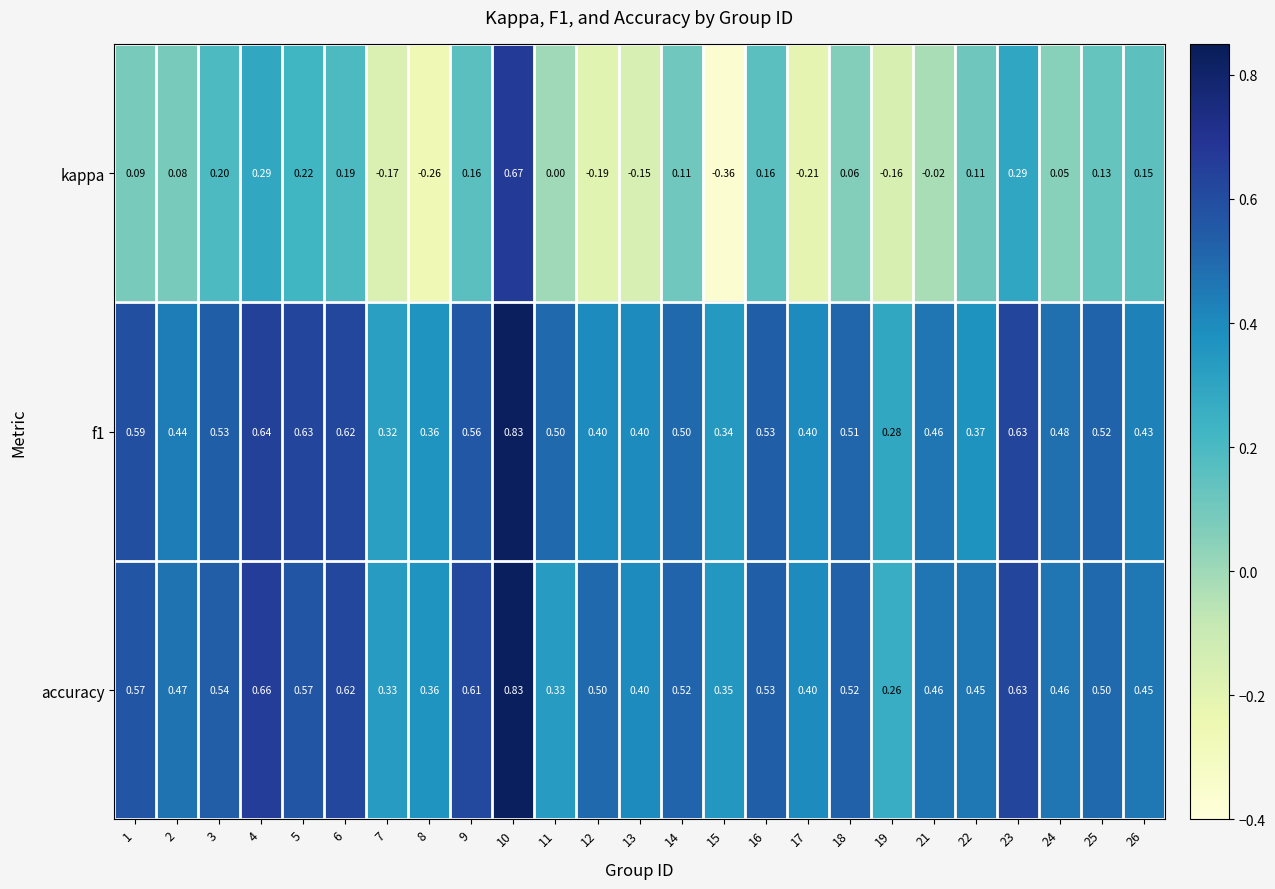

Which series has the widest spread of values?

kappa